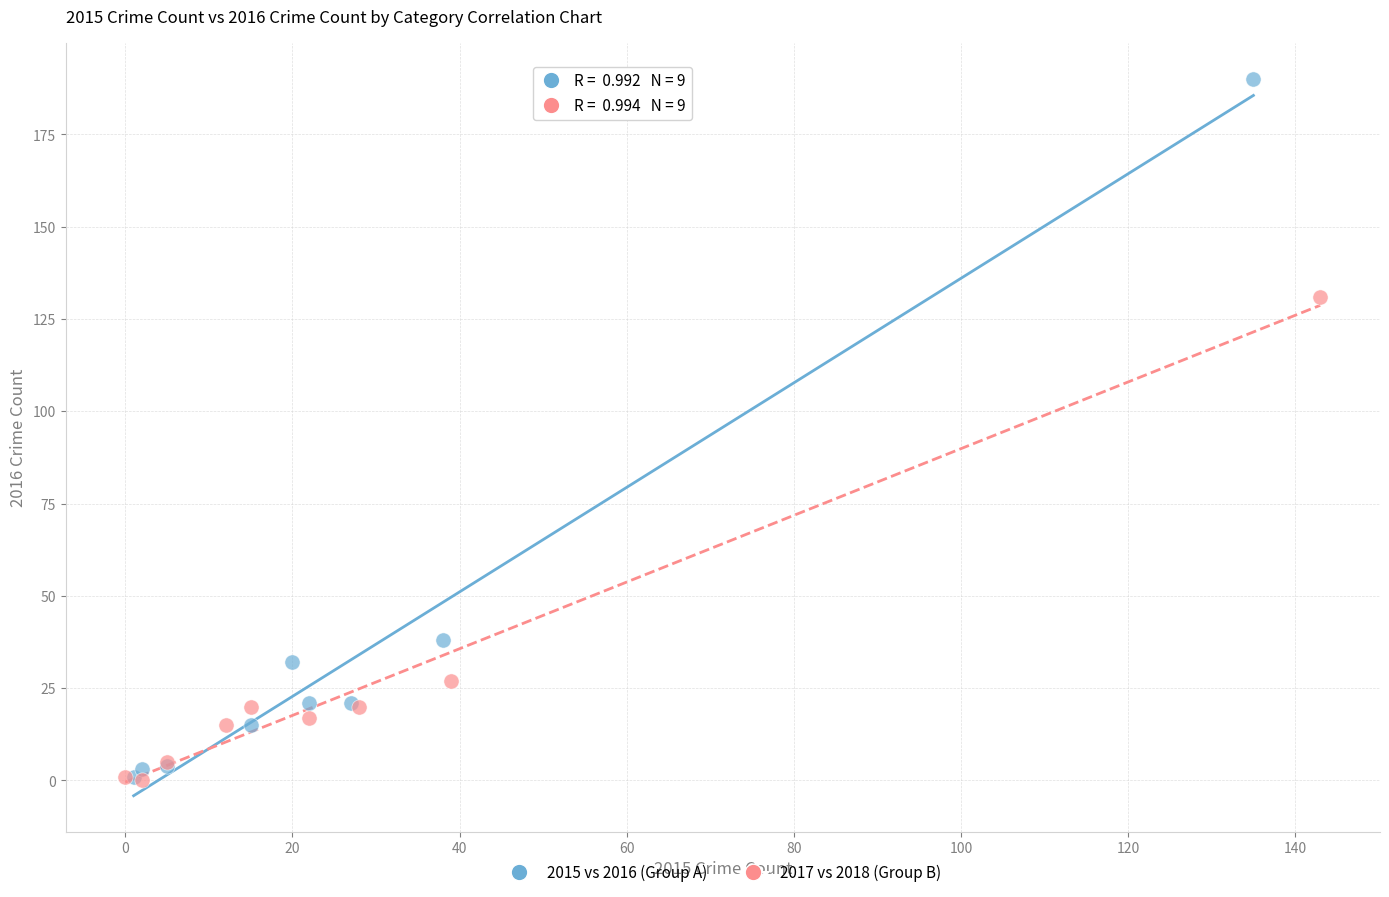

What are all the series names shown in the legend?

2015 vs 2016 (Group A), 2017 vs 2018 (Group B)